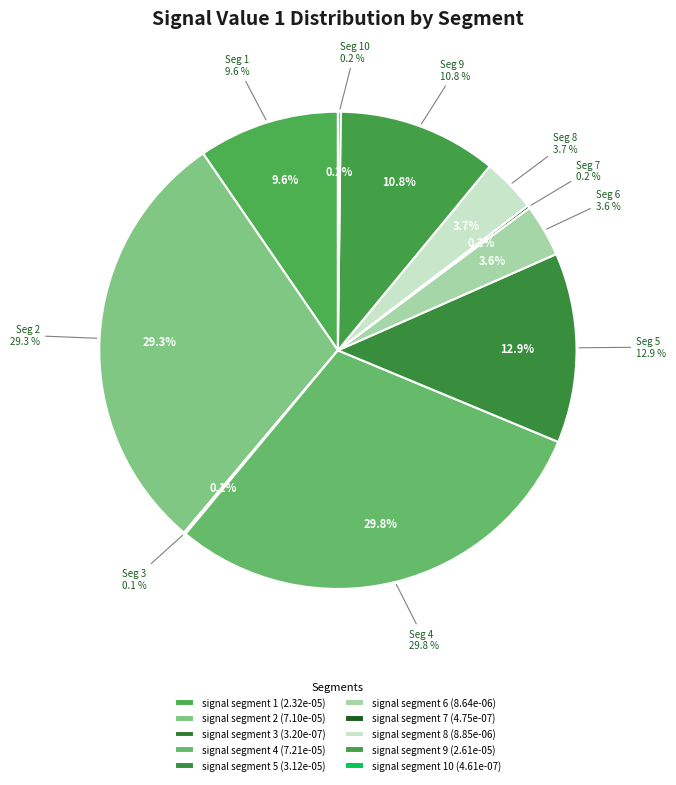

How many slices are in this pie chart?

10